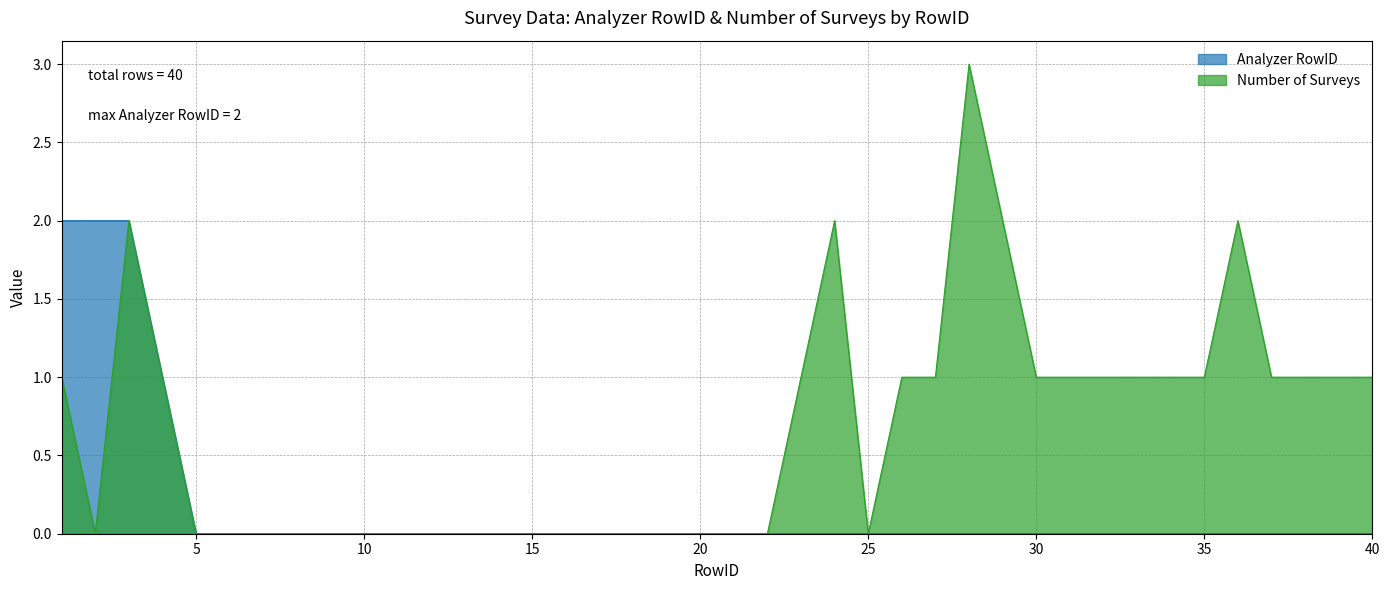

The chart shows a value of 1 at 13. True or false?

False